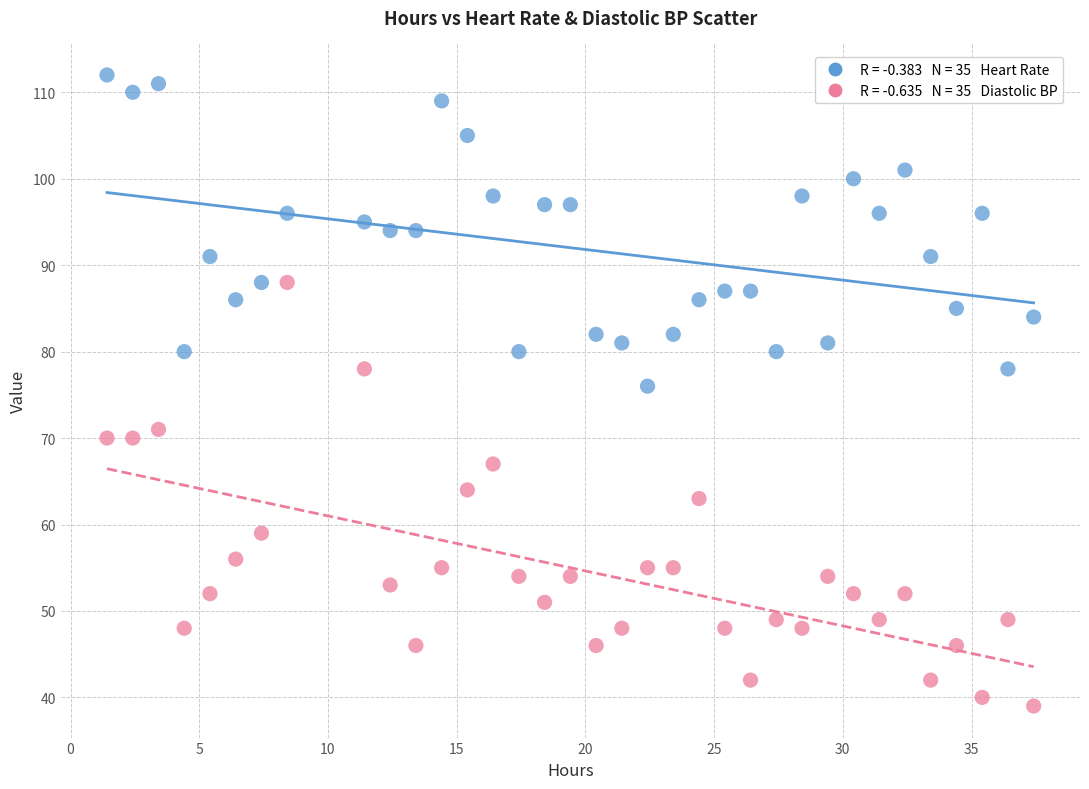

Across all series, what Y value is closest to 75?

76